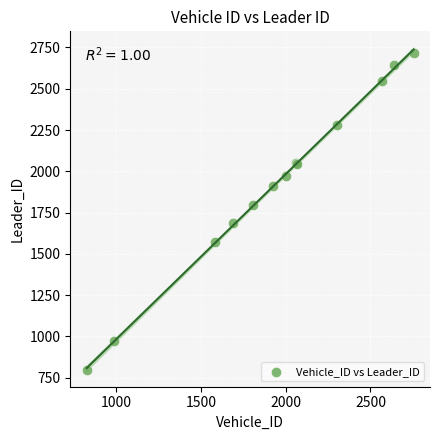

What Y value in the scatter plot is closest to 1757?

1796